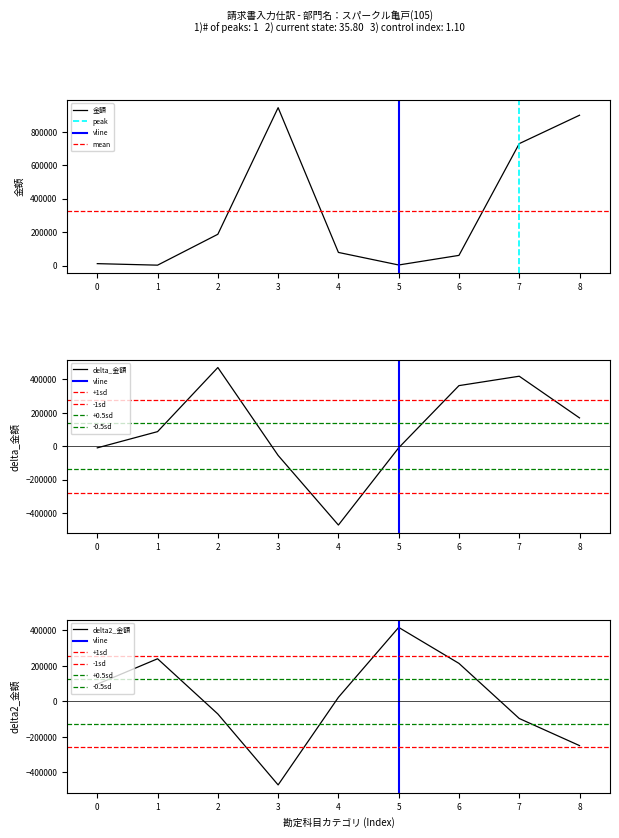

What is the highest value of the 金額 series?

945370